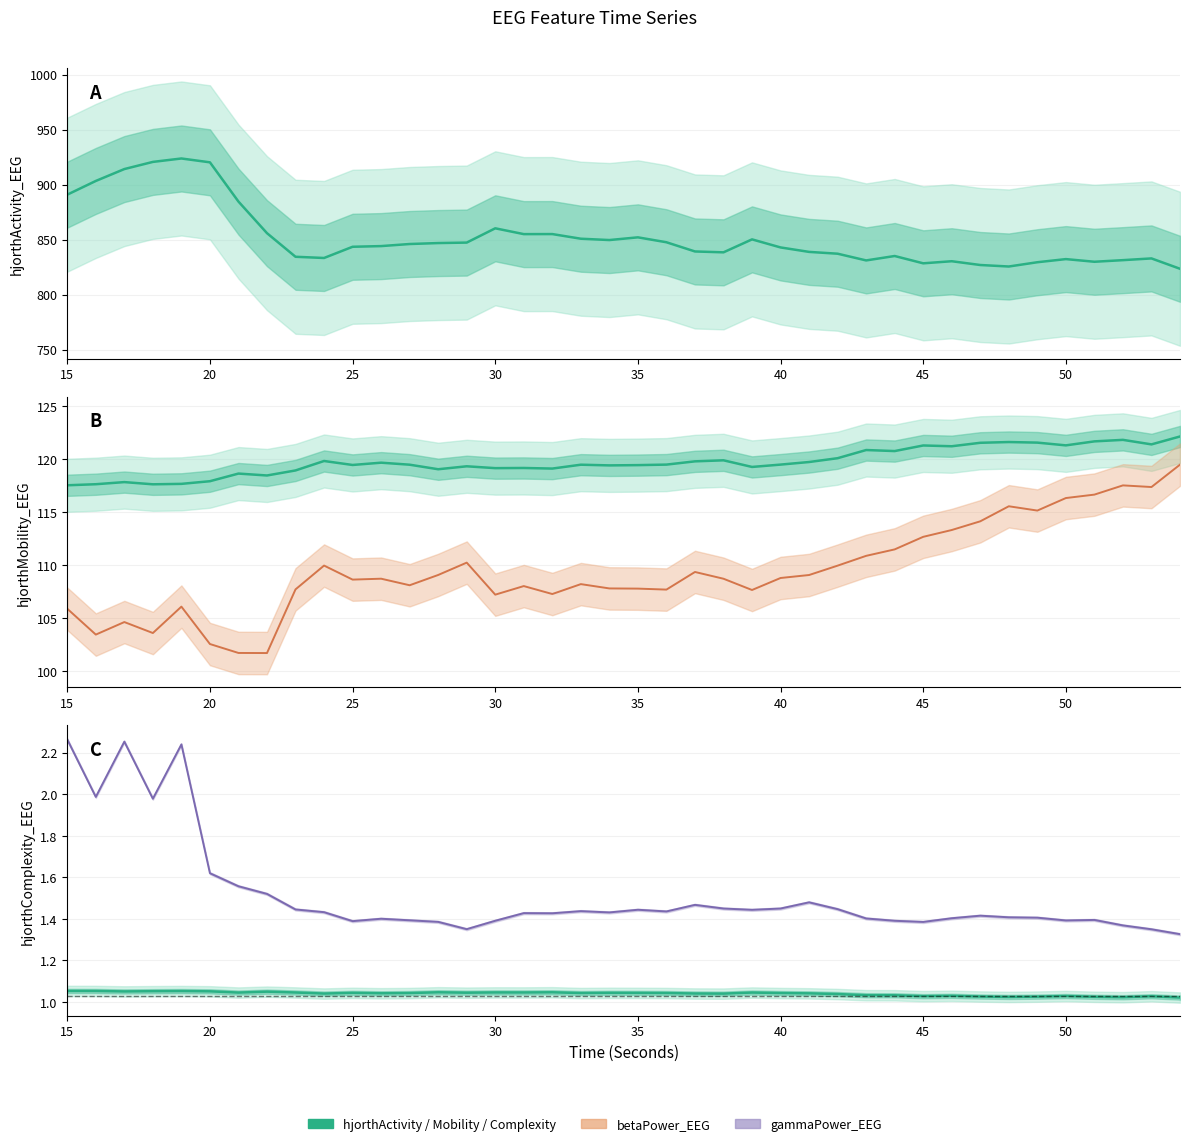

At which category does hjorthComplexity_EEG reach its first local valley?

25